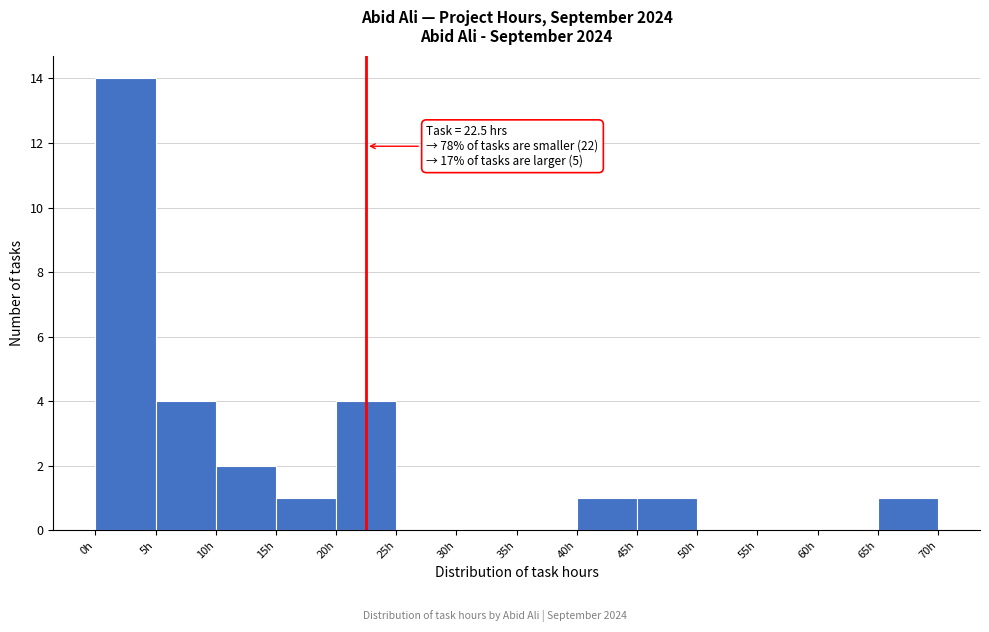

Over which range of the x-axis is the bar tallest?

0 to 5